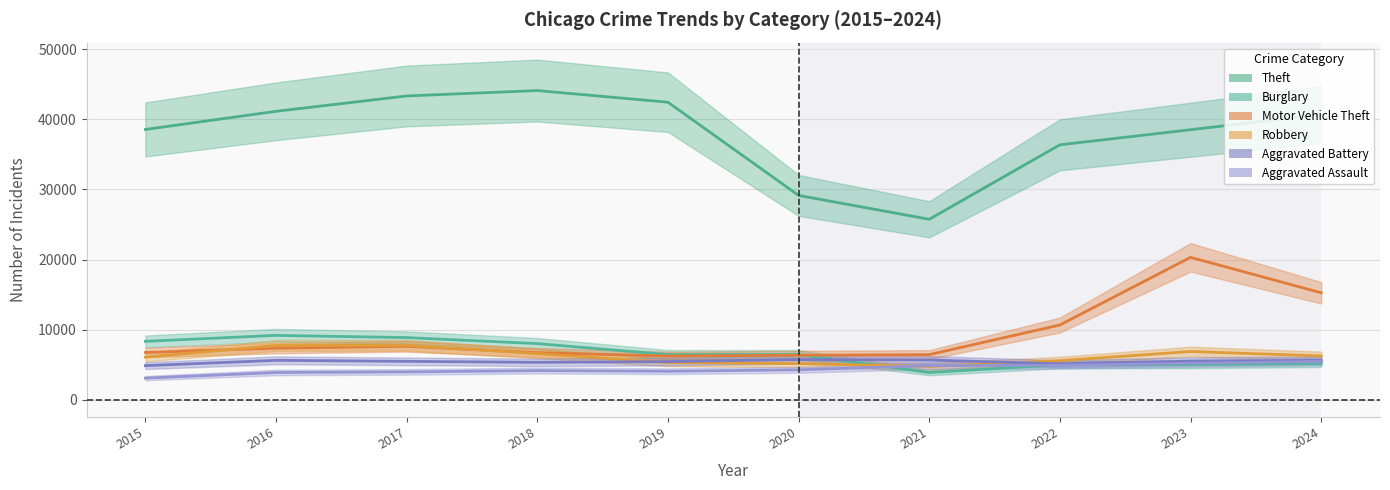

The Motor Vehicle Theft series shows 9669 at 2019. True or false?

False